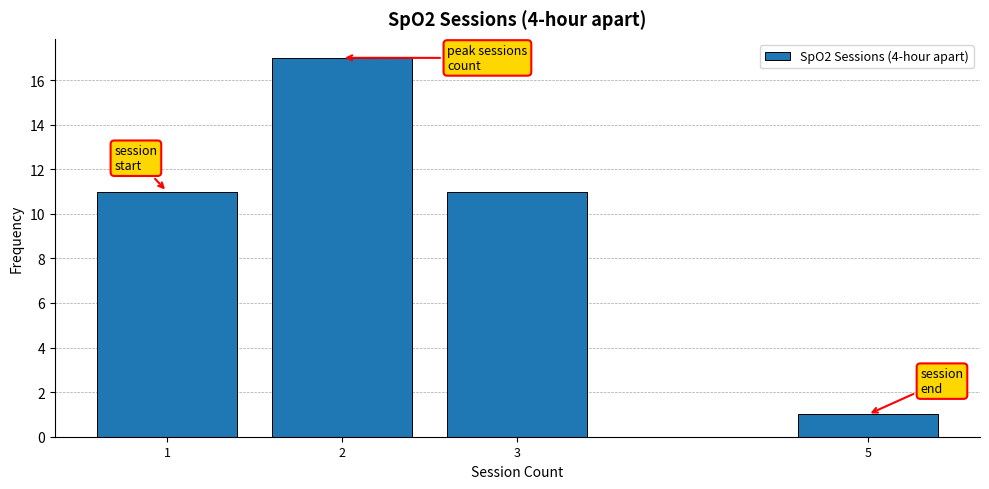

Reading left to right, list all the values displayed in this chart.

11	17	11	1